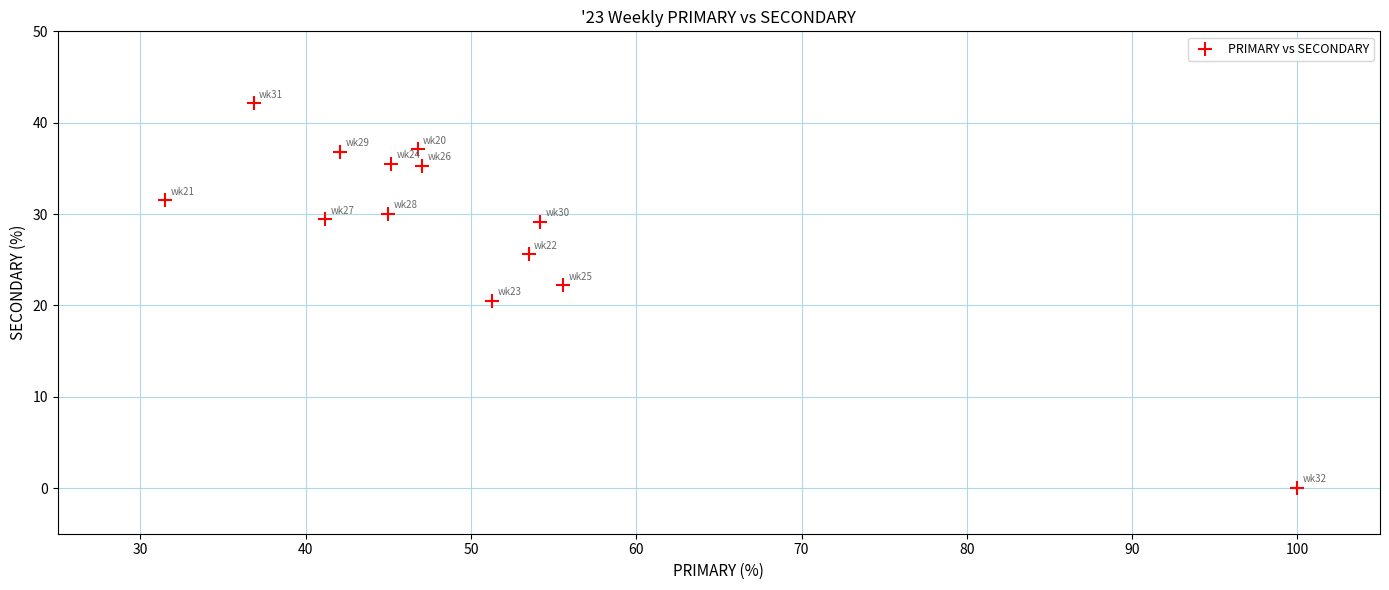

What is the range of Y values (max minus min)?

42.1